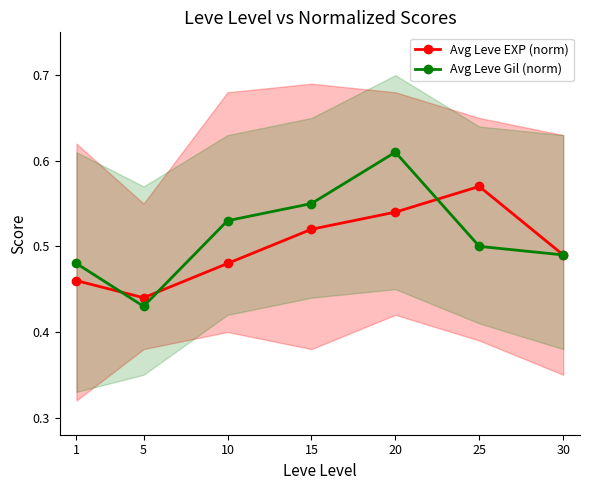

At how many categories does at least one series exceed 0?

7